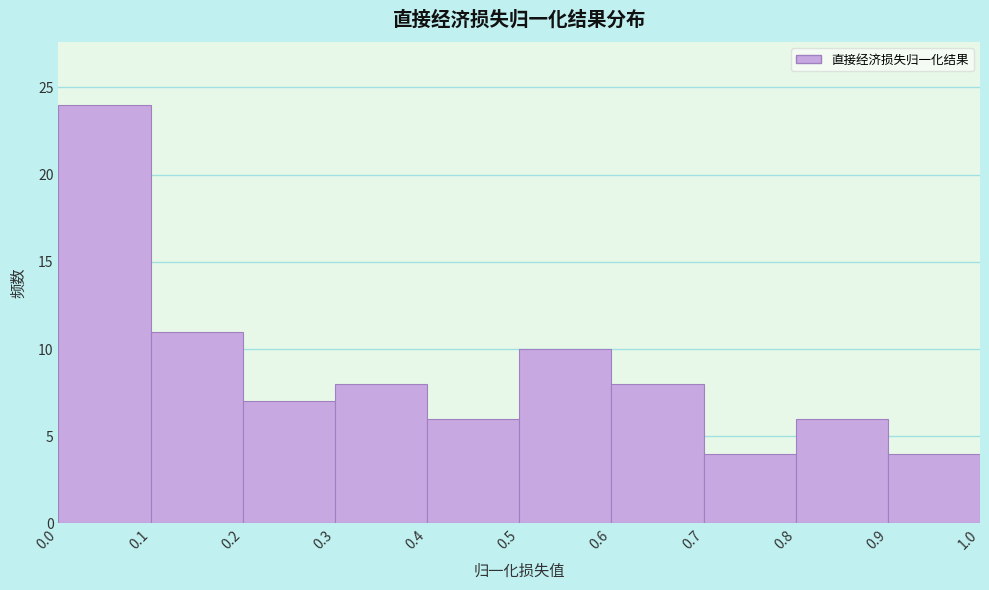

How tall is the bar that spans 0.3 to 0.4 on the x-axis? The values are not printed on the chart, so give them approximately, as read against the axis.

8